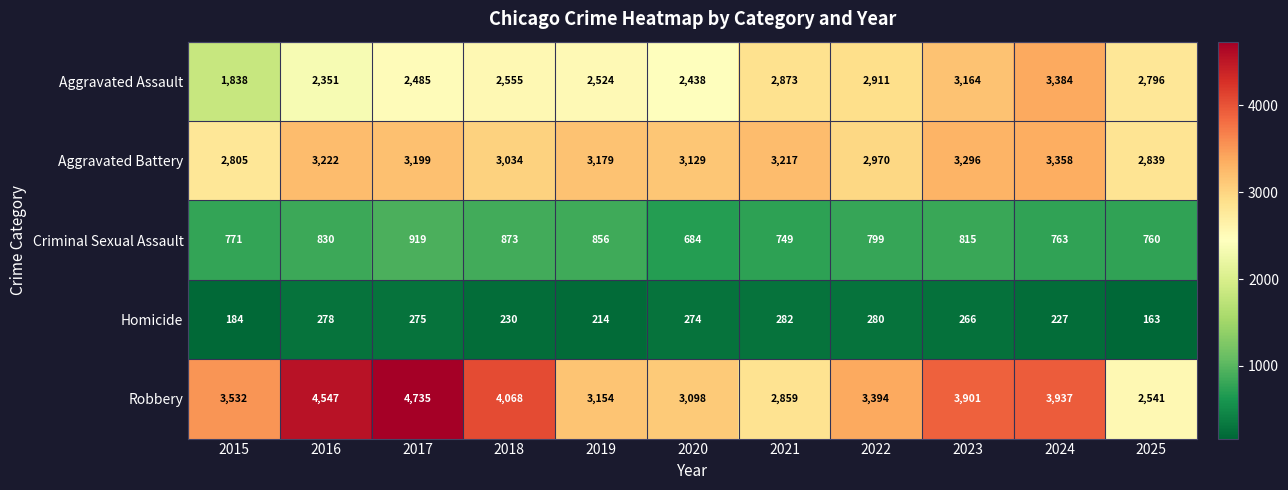

The value of Aggravated Battery at 2023 is 3296. True or false?

True